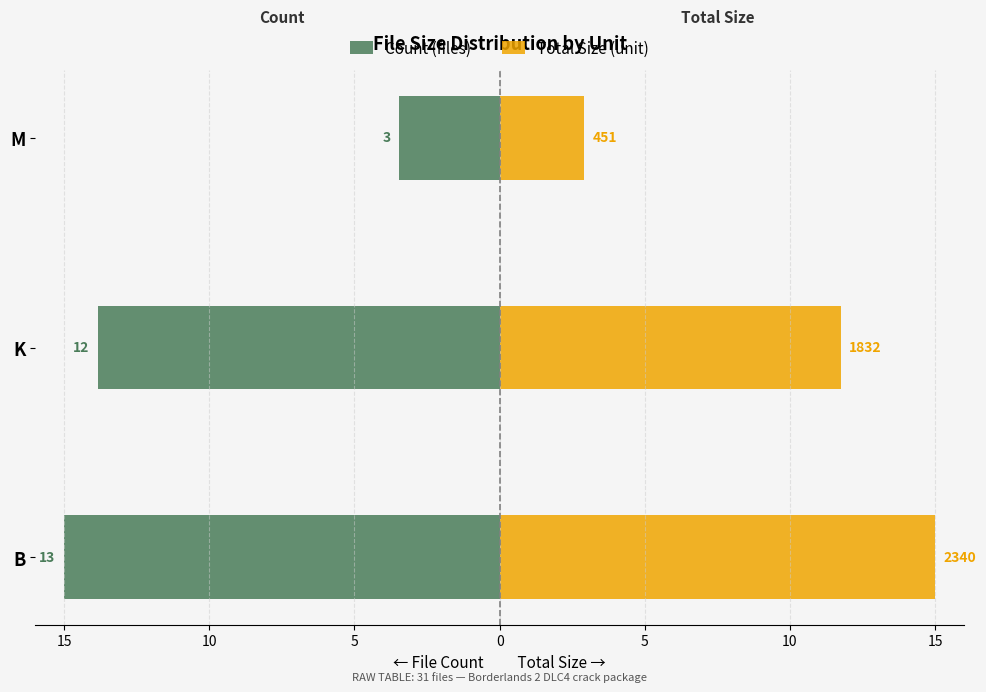

What is the difference between the highest and lowest values at B?

30.0